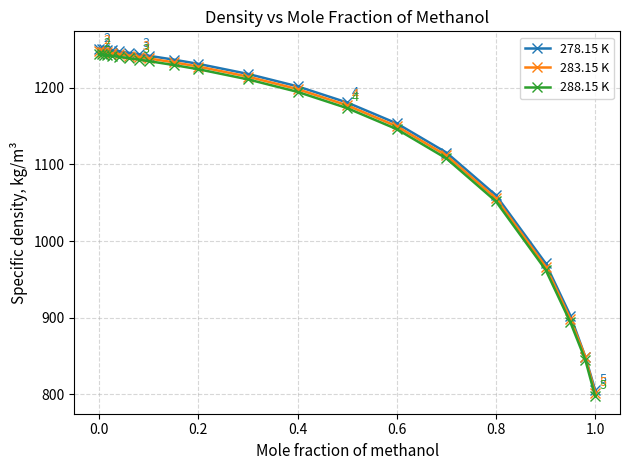

Which series has the largest range (max minus min)?

288.15 K